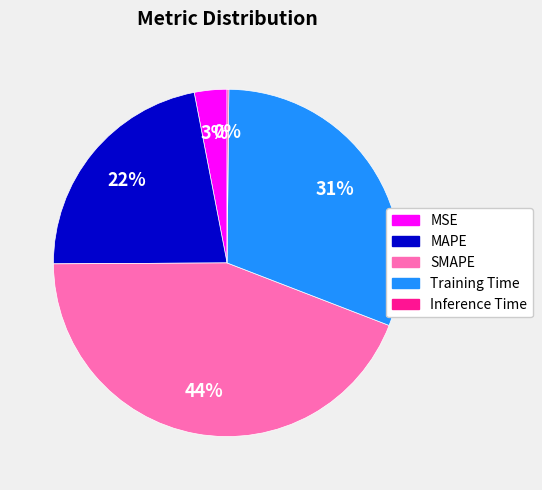

Is there a majority slice in this chart?

No